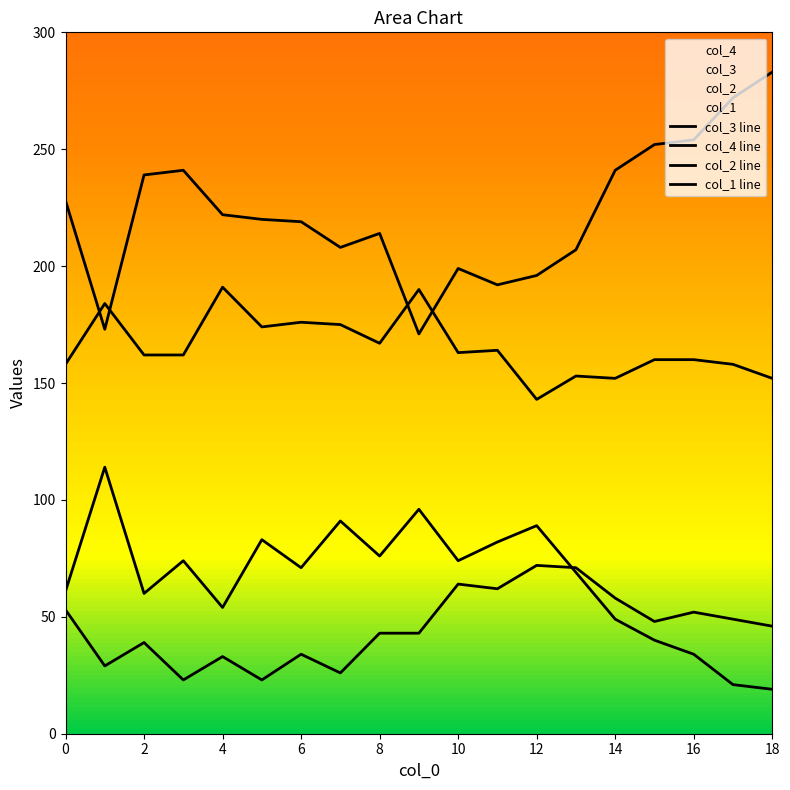

What is the average value of the col_4 series?

223